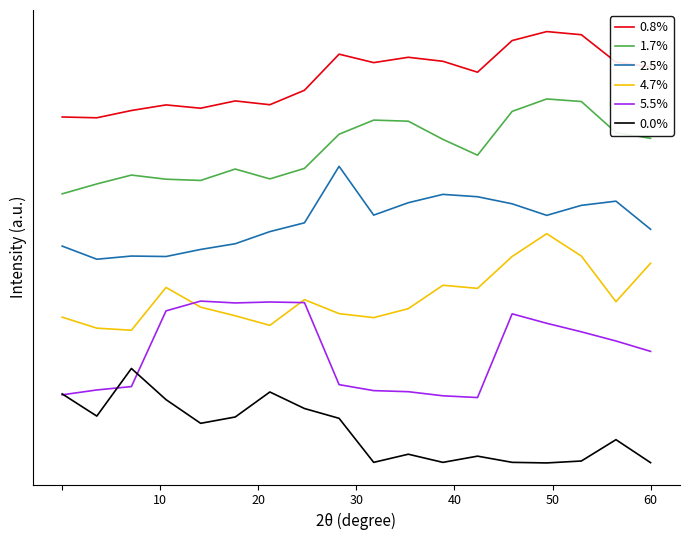

Which series has the largest total across all categories?

0.8%